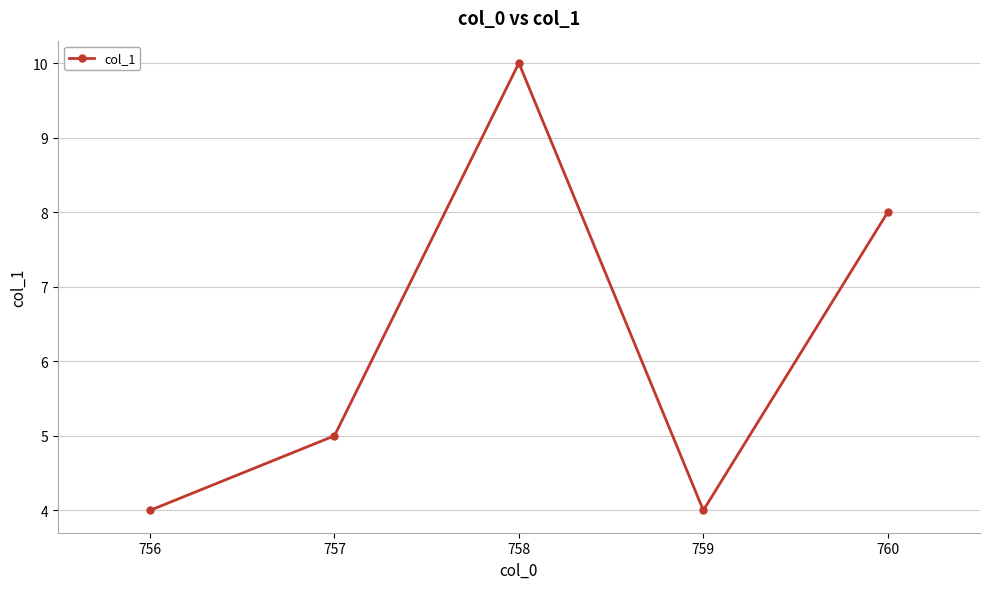

Count the values in the range 4 to 8.

4